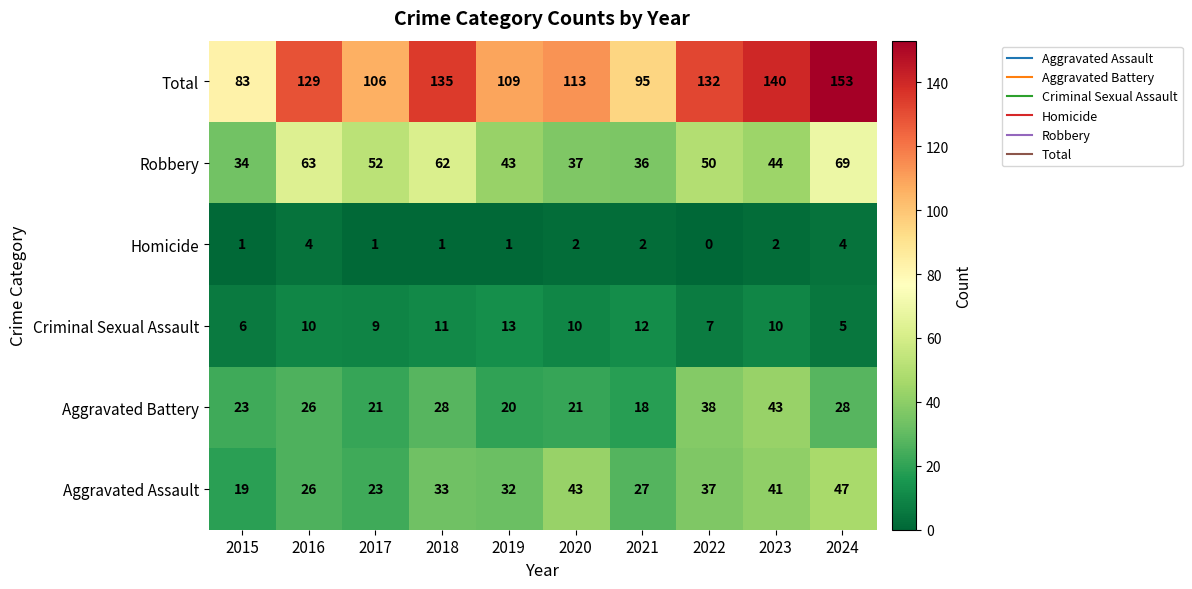

How many series are shown in this chart?

6